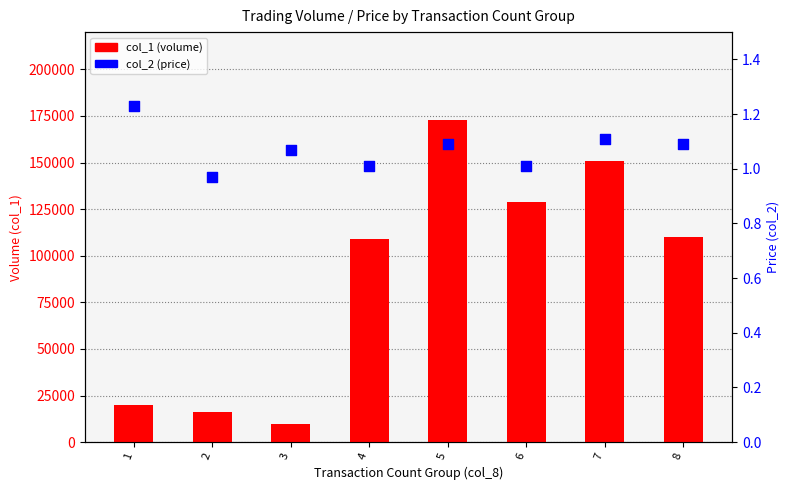

Which series has the largest Y range (max minus min)?

col_1 (volume)